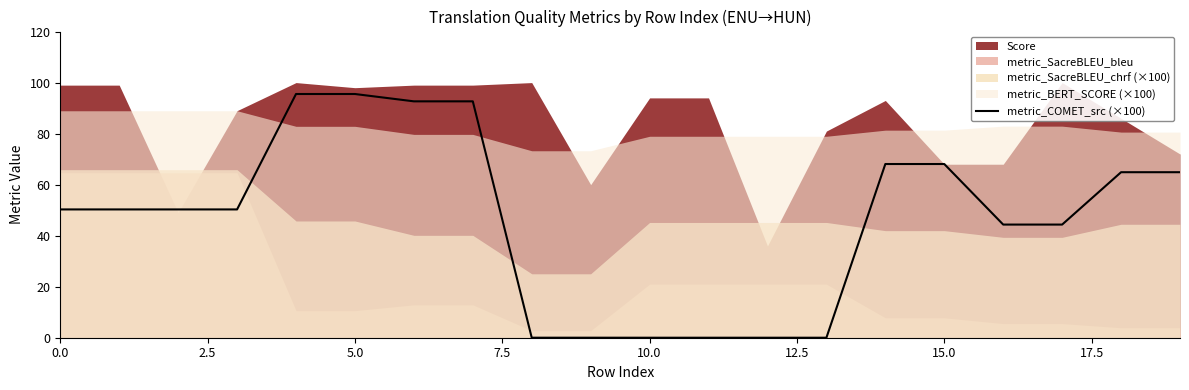

How many lines are shown in the chart?

1